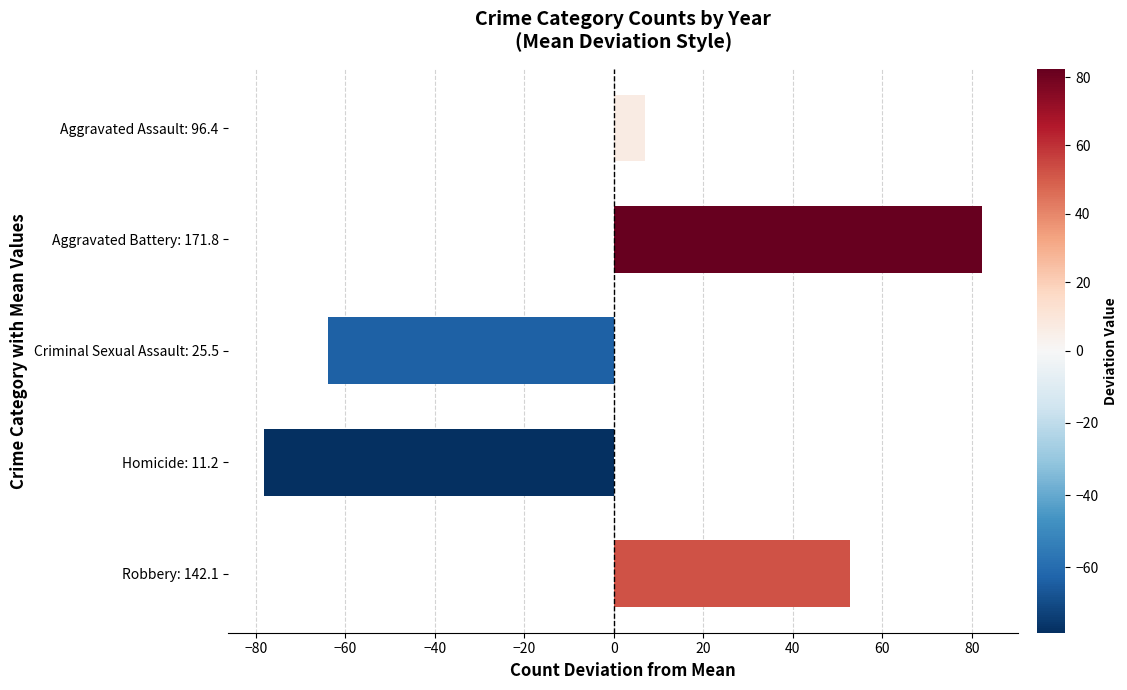

Is it true that the value at Criminal Sexual Assault: 25.5 is -63.9?

True